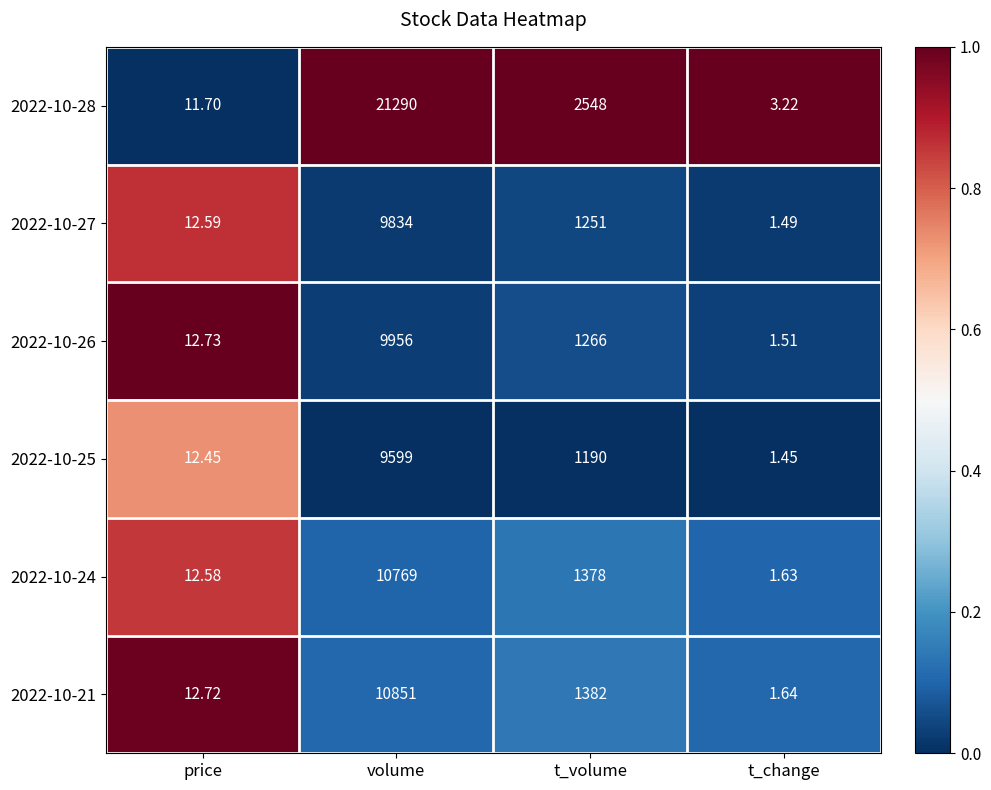

Which category has the highest value in the 2022-10-25 series?

volume